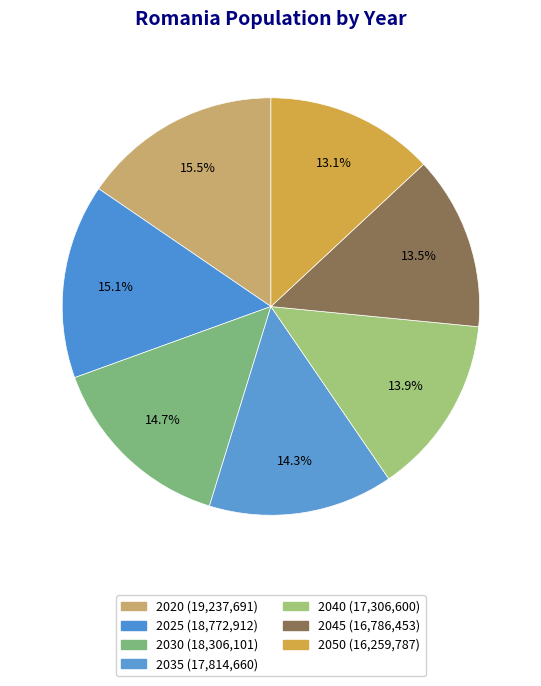

How much of the chart is everything except 2030?

85.3%